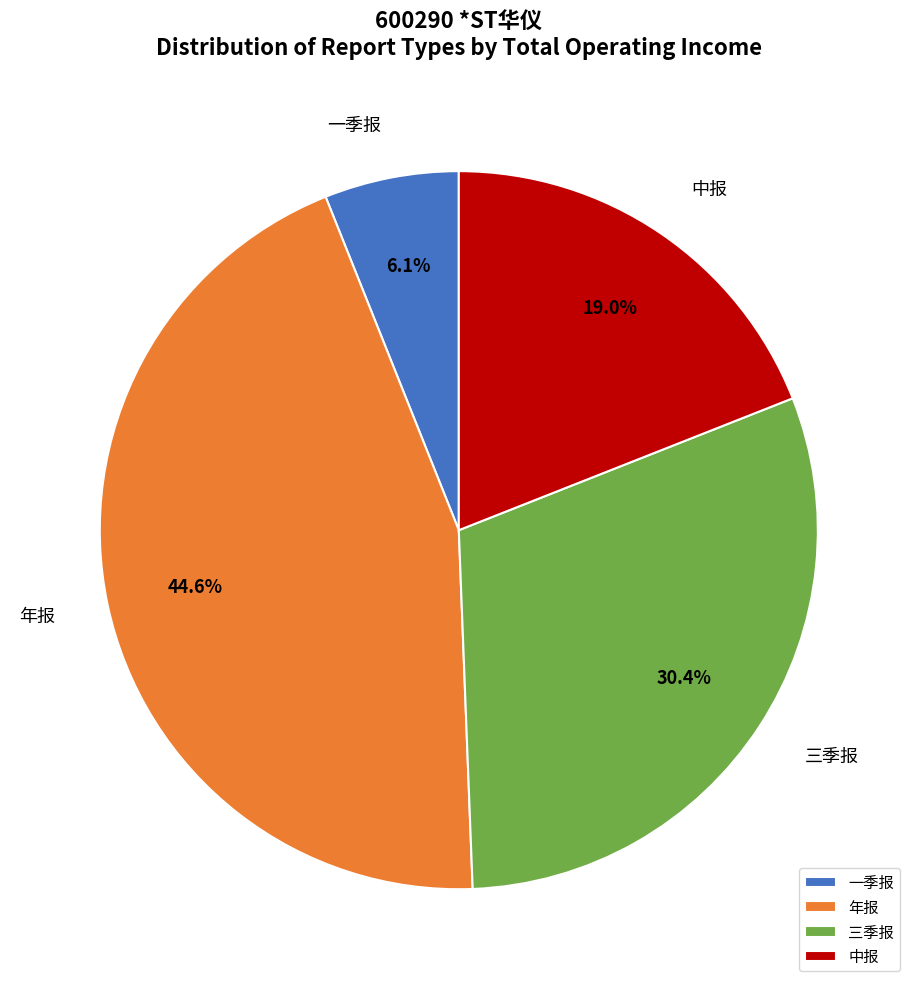

Do 三季报 and 一季报 together represent more than half of the pie?

No